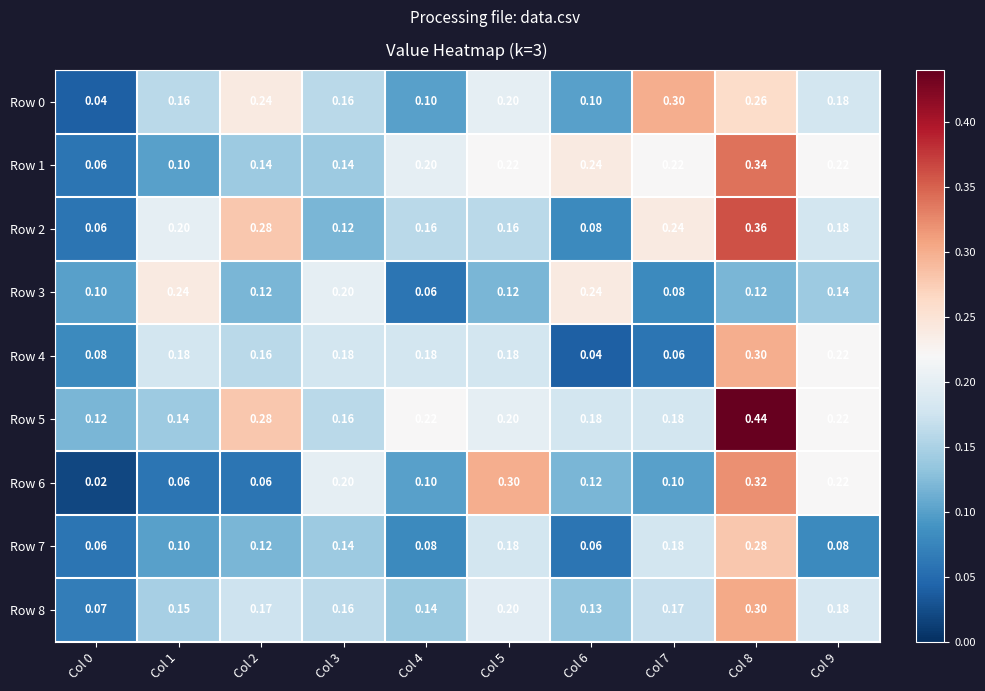

Is the value of Row 3 at Col 0 greater than the value of Row 2 at Col 5?

No